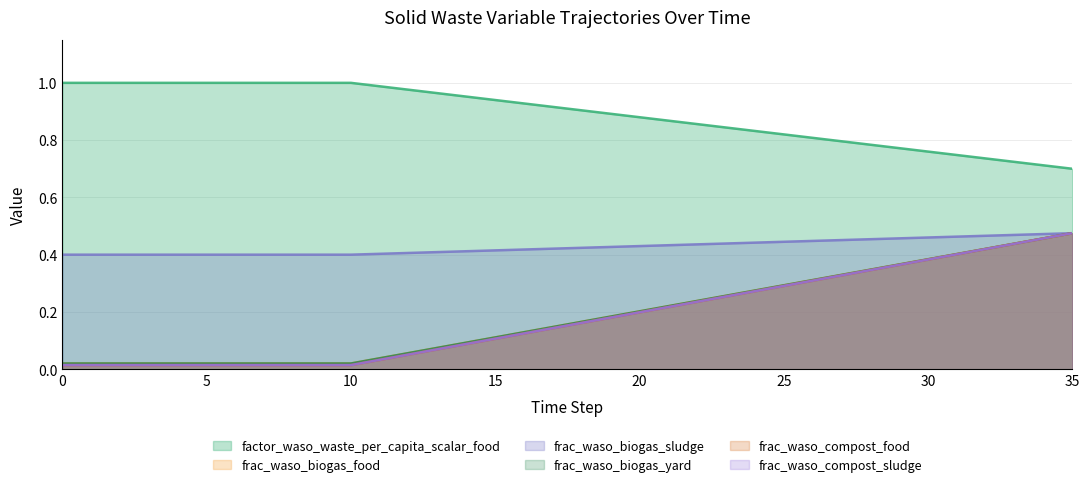

What are all the series names shown in the legend?

factor_waso_waste_per_capita_scalar_food, frac_waso_biogas_food, frac_waso_biogas_sludge, frac_waso_biogas_yard, frac_waso_compost_food, frac_waso_compost_sludge